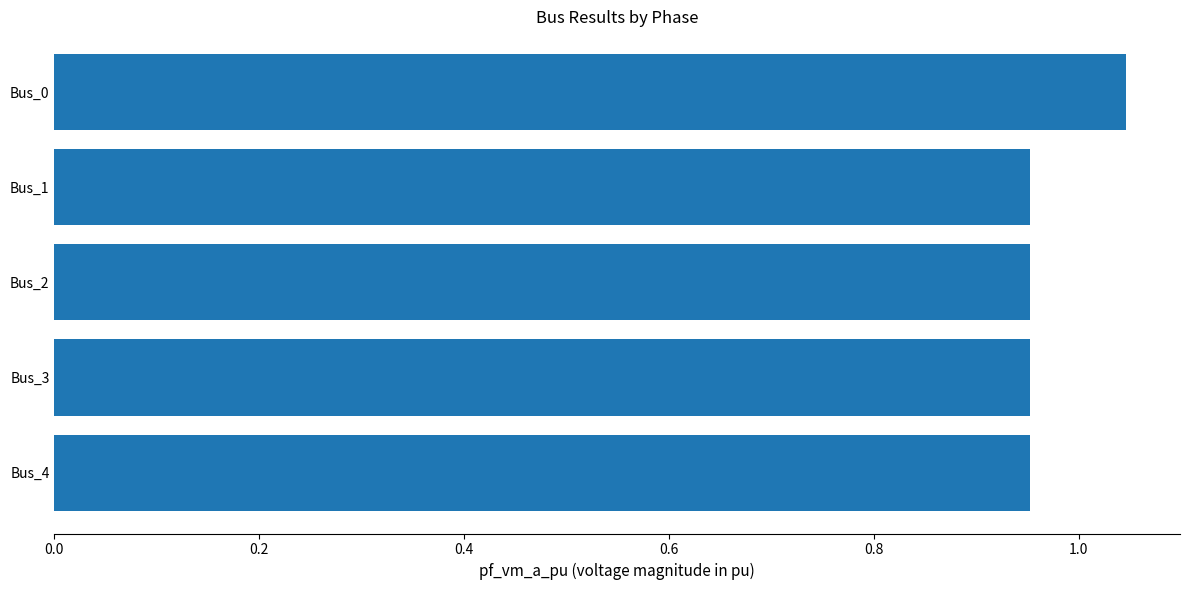

The chart shows a value of 0.3 at Bus_2. True or false?

False